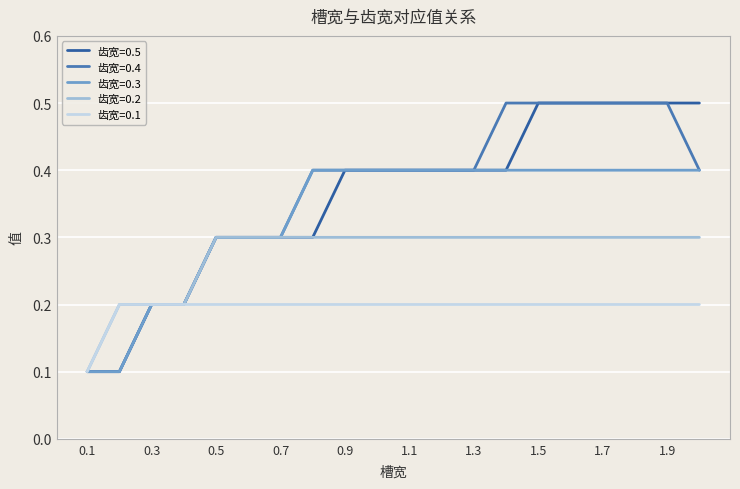

What is the highest value of the 齿宽=0.3 series?

0.4